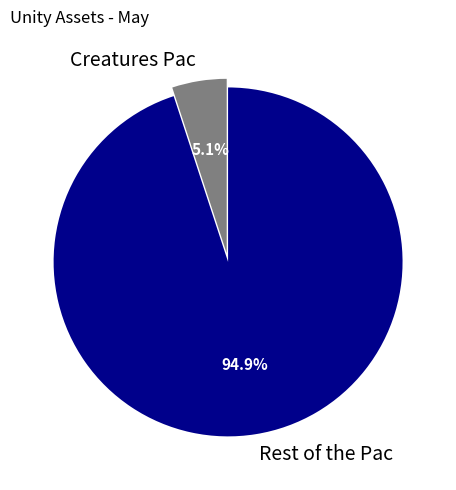

How many slices are in this pie chart?

2